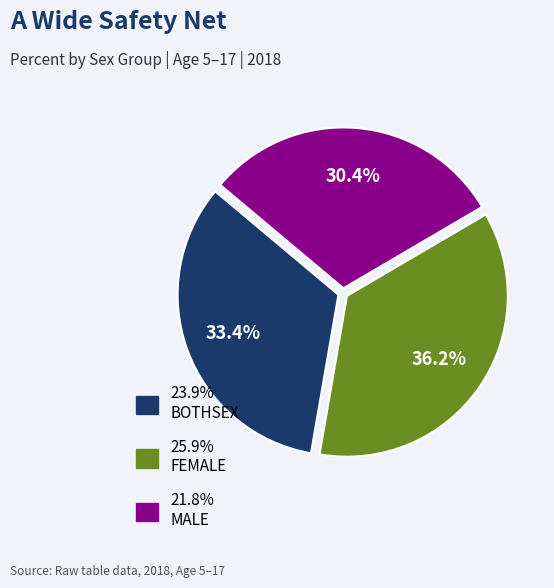

Count the number of slices in the pie.

3